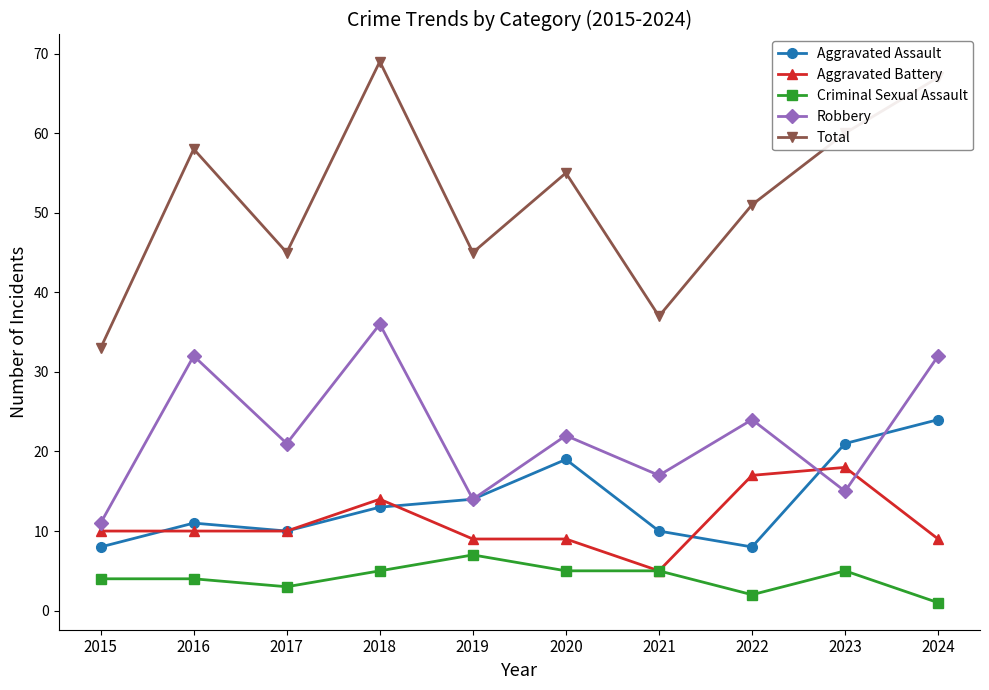

Is it true that Robbery equals 15 at 2023?

True